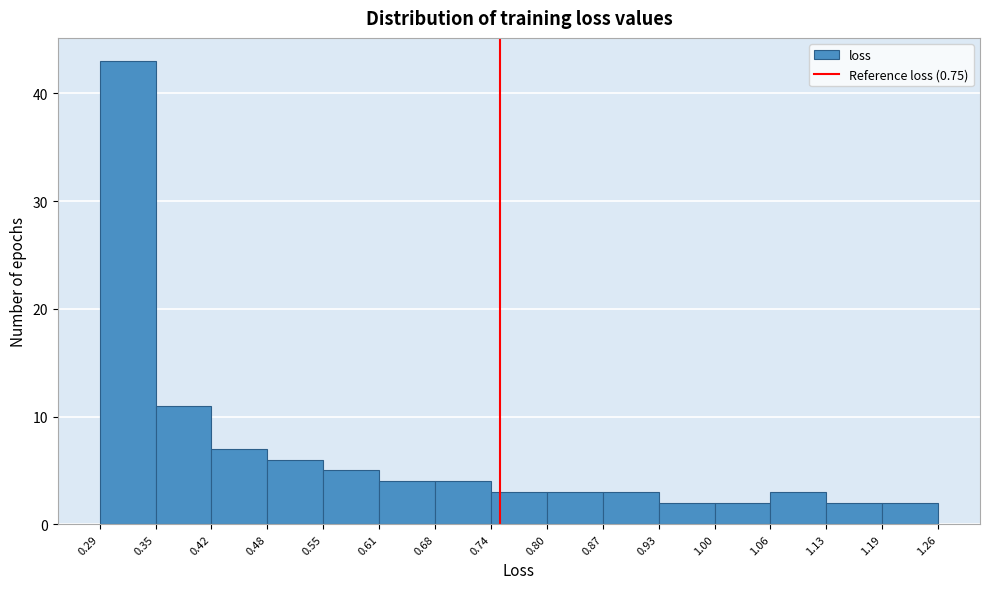

How tall is the bar that spans 1.06 to 1.13 on the x-axis? The values are not printed on the chart, so give them approximately, as read against the axis.

3